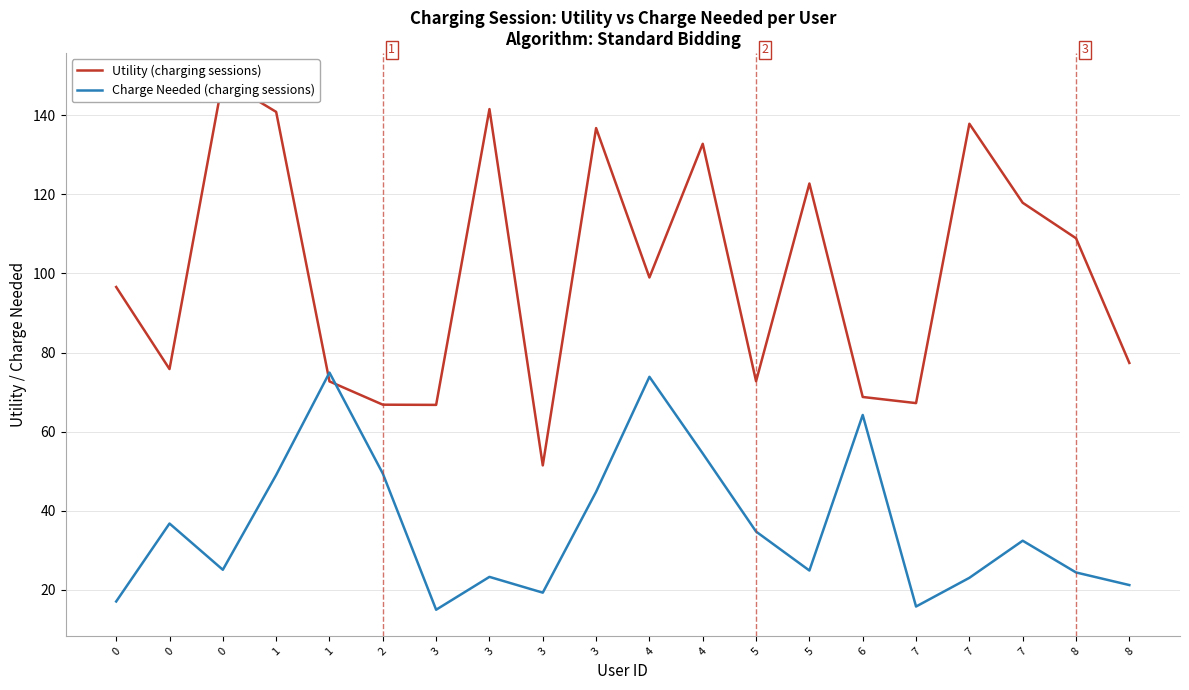

In Utility (charging sessions), how many points are higher than both neighbors (excluding endpoints)?

6